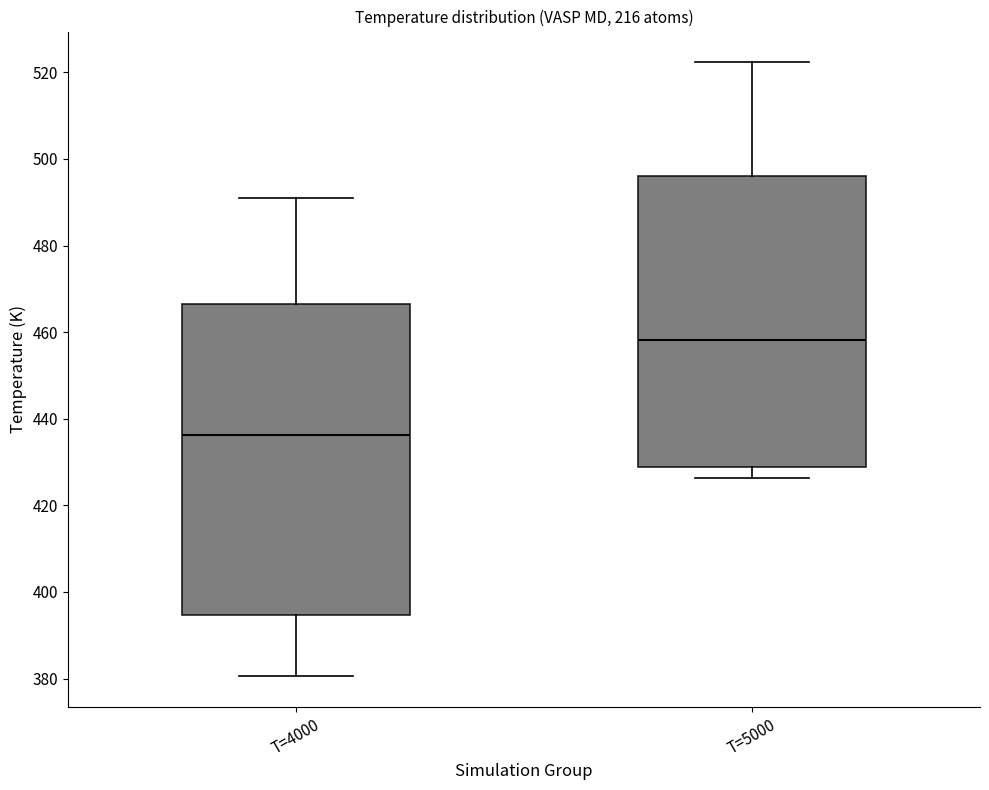

Which box's median line is the lowest?

T=4000